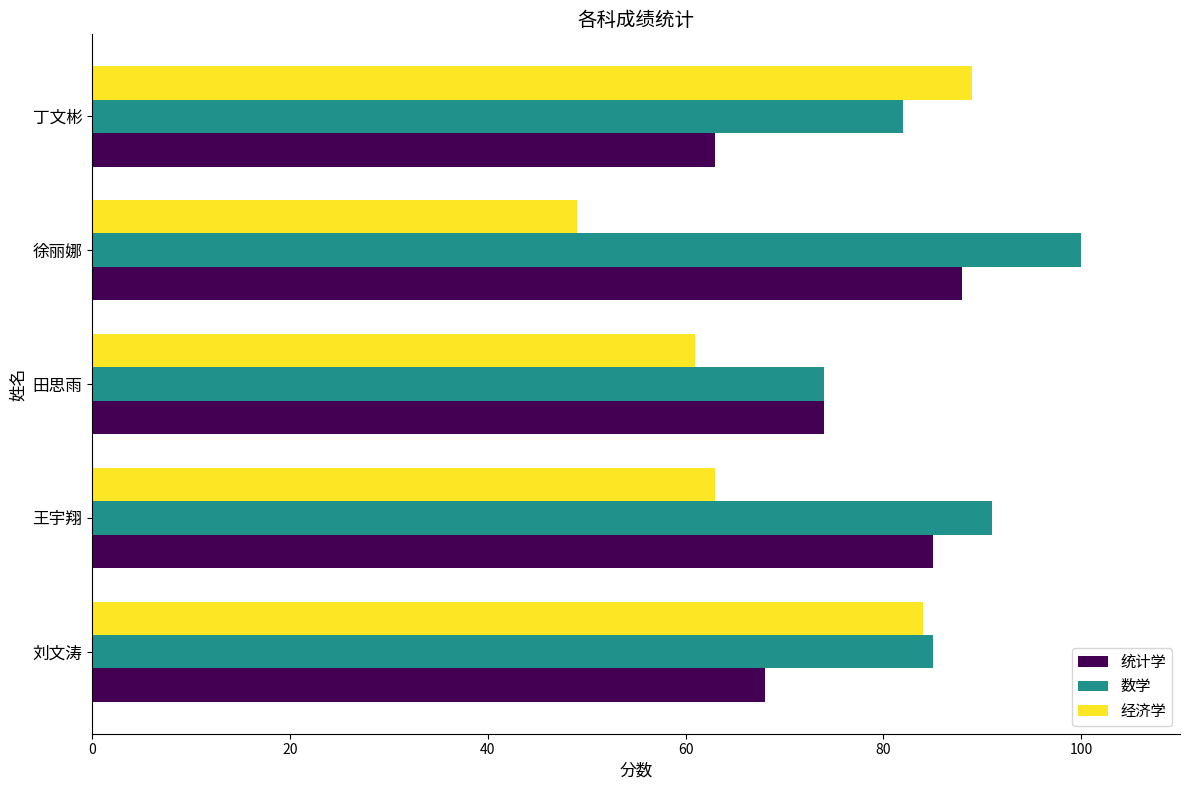

Is it true that 统计学 equals 110 at 刘文涛?

False